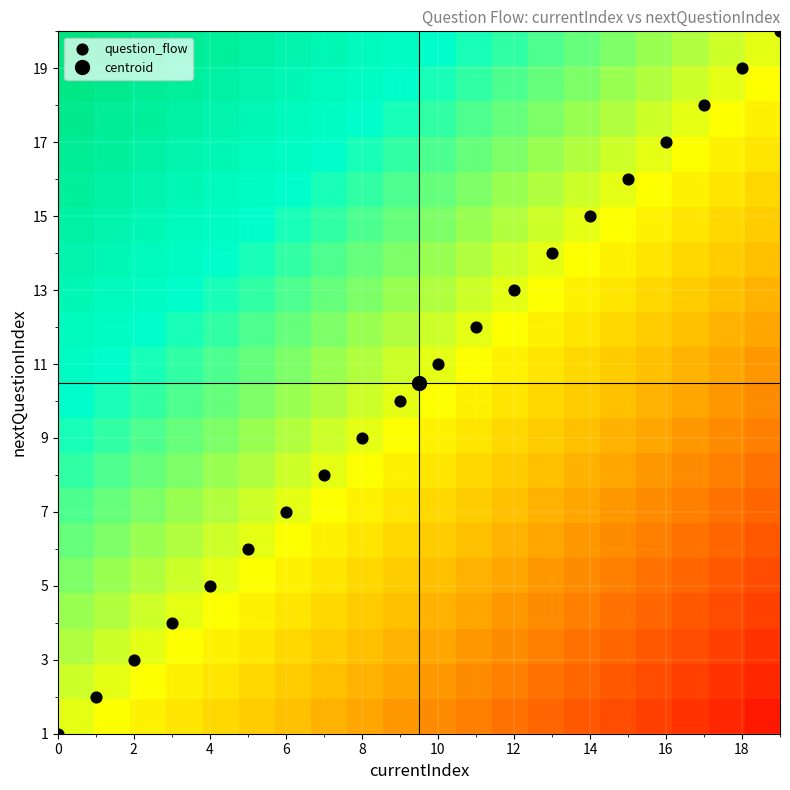

What is the minimum value shown in the chart?

-0.9